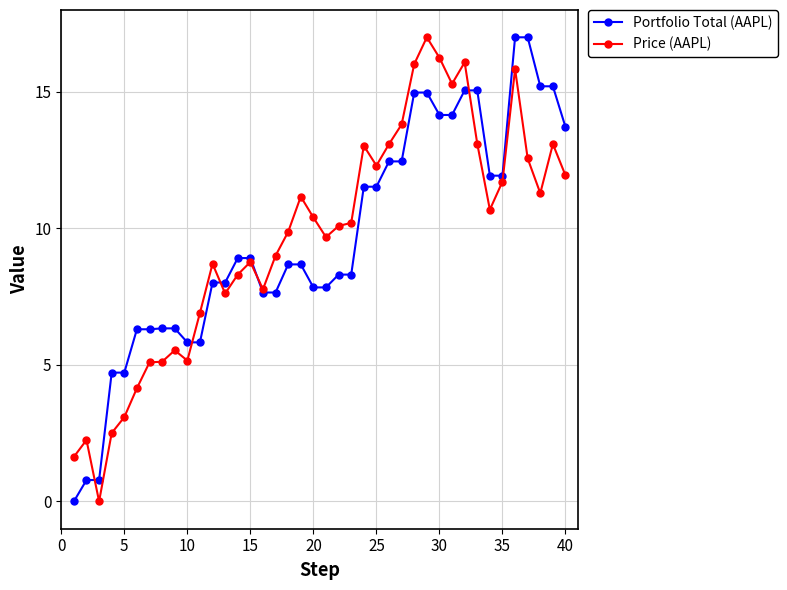

What is the difference between the maximum and minimum values in the Price (AAPL) series?

17.0